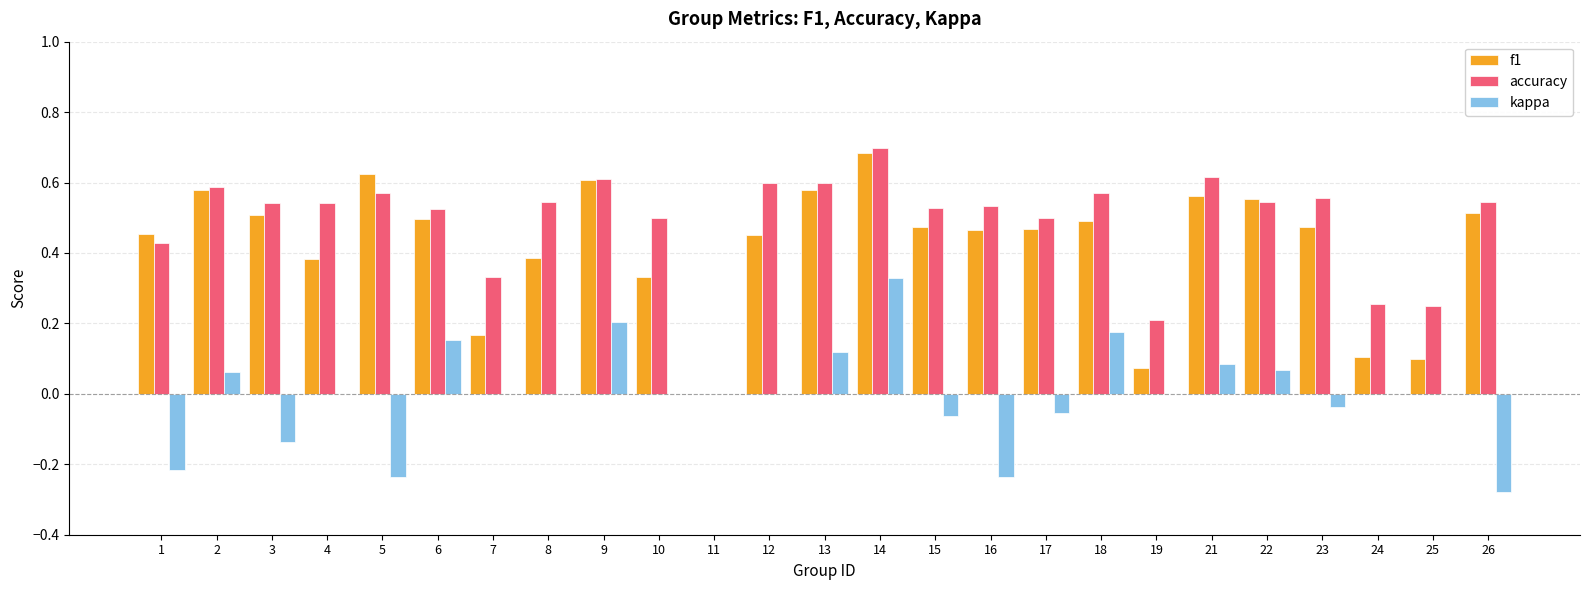

The kappa series shows -0.4 at 24. True or false?

False